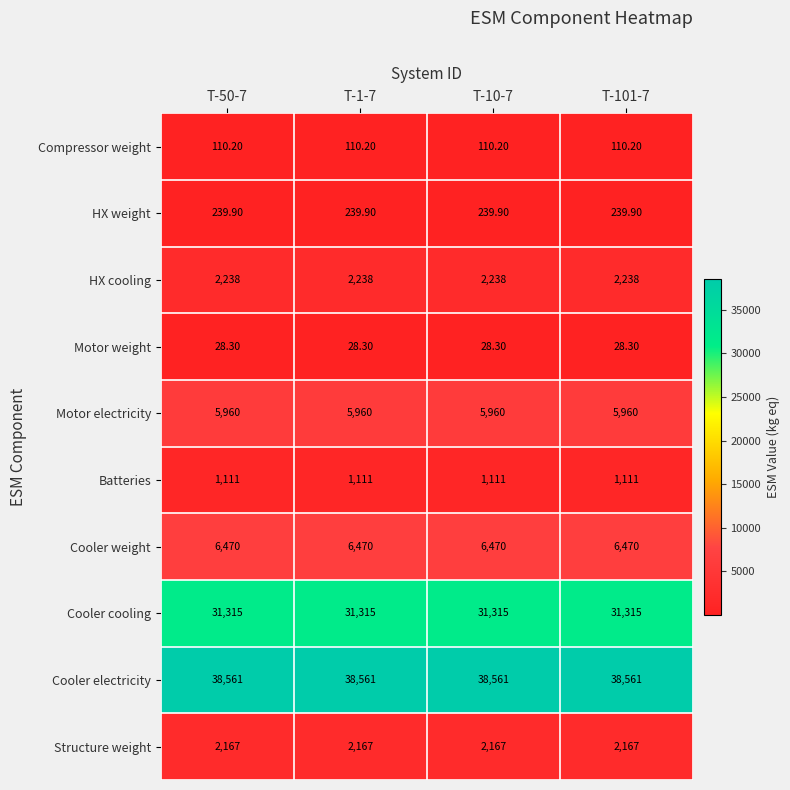

What is the total value across all series at T-50-7?

88200.4